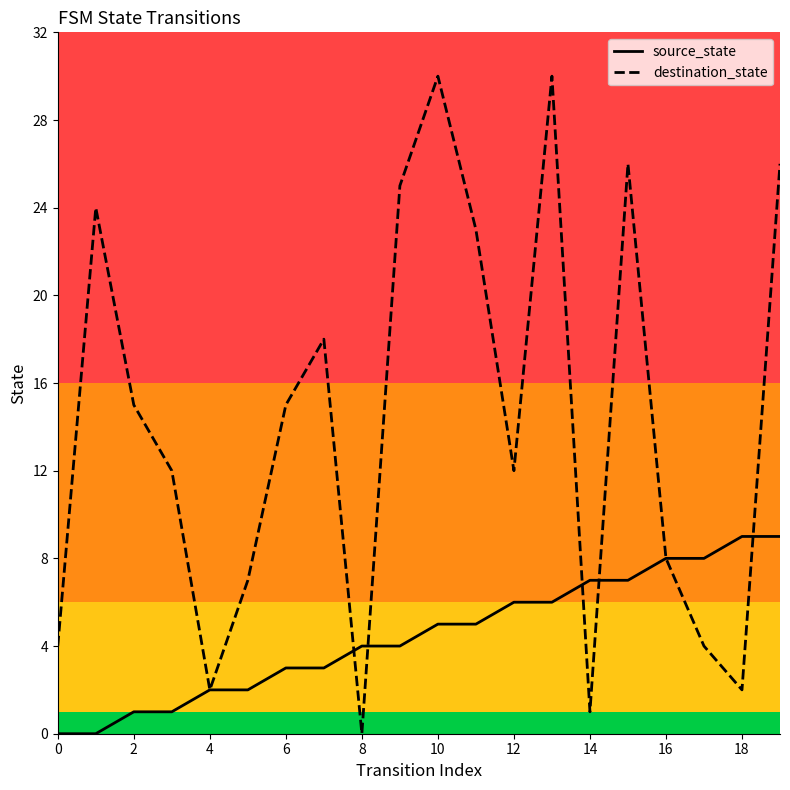

List the series in order of their peak value, lowest first.

source_state, destination_state